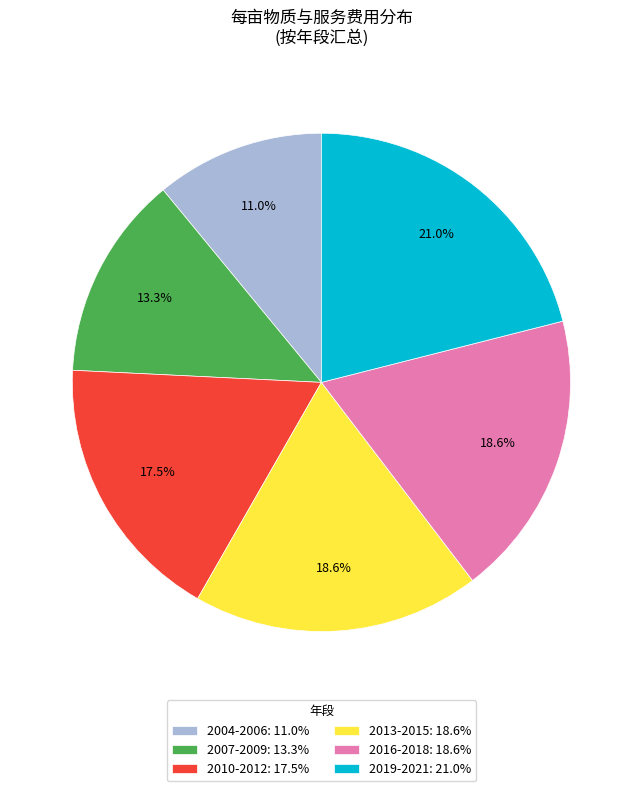

Between 2016-2018: 18.6% and 2019-2021: 21.0%, which is larger?

2019-2021: 21.0%